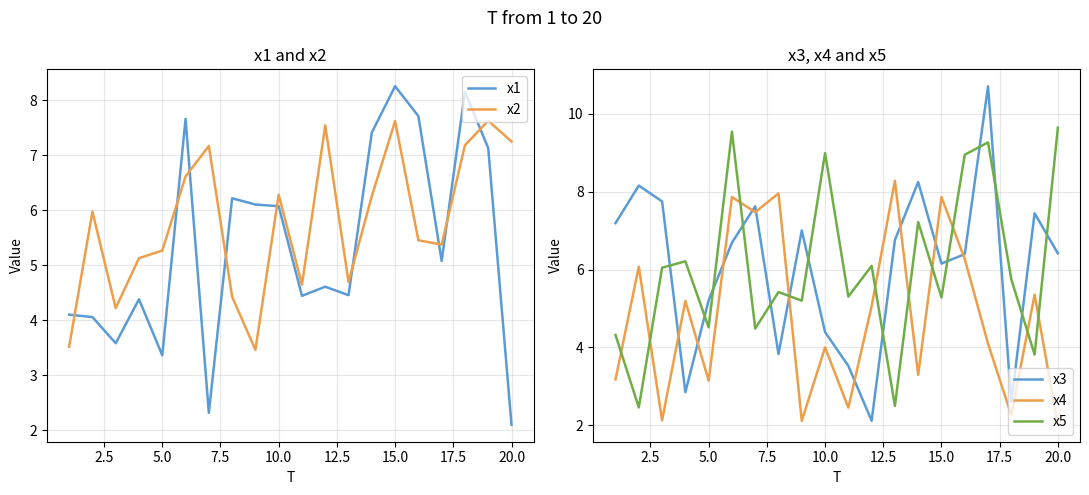

How many times do x2 and x1 cross each other?

9